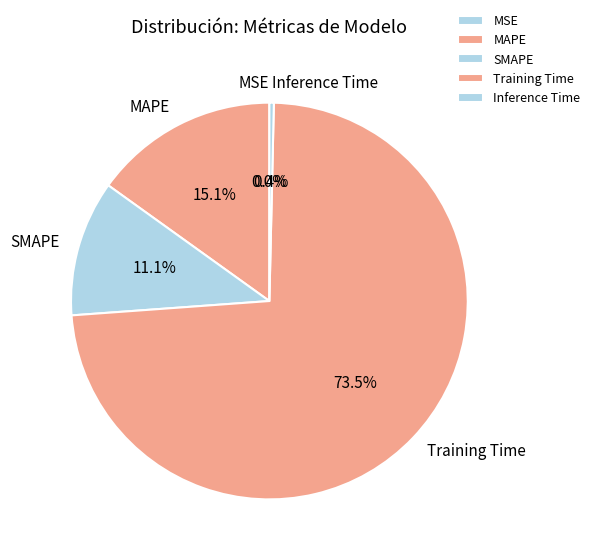

To the nearest percent, what percentage of the pie is MAPE?

15%